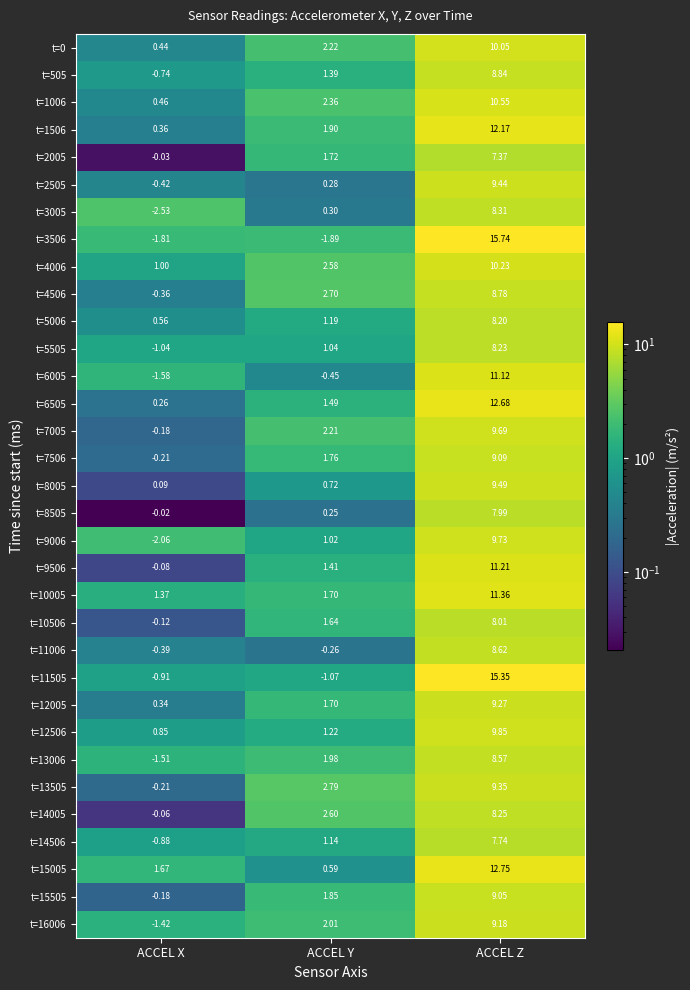

Where is t=13006 nearest to the value 3?

ACCEL Y